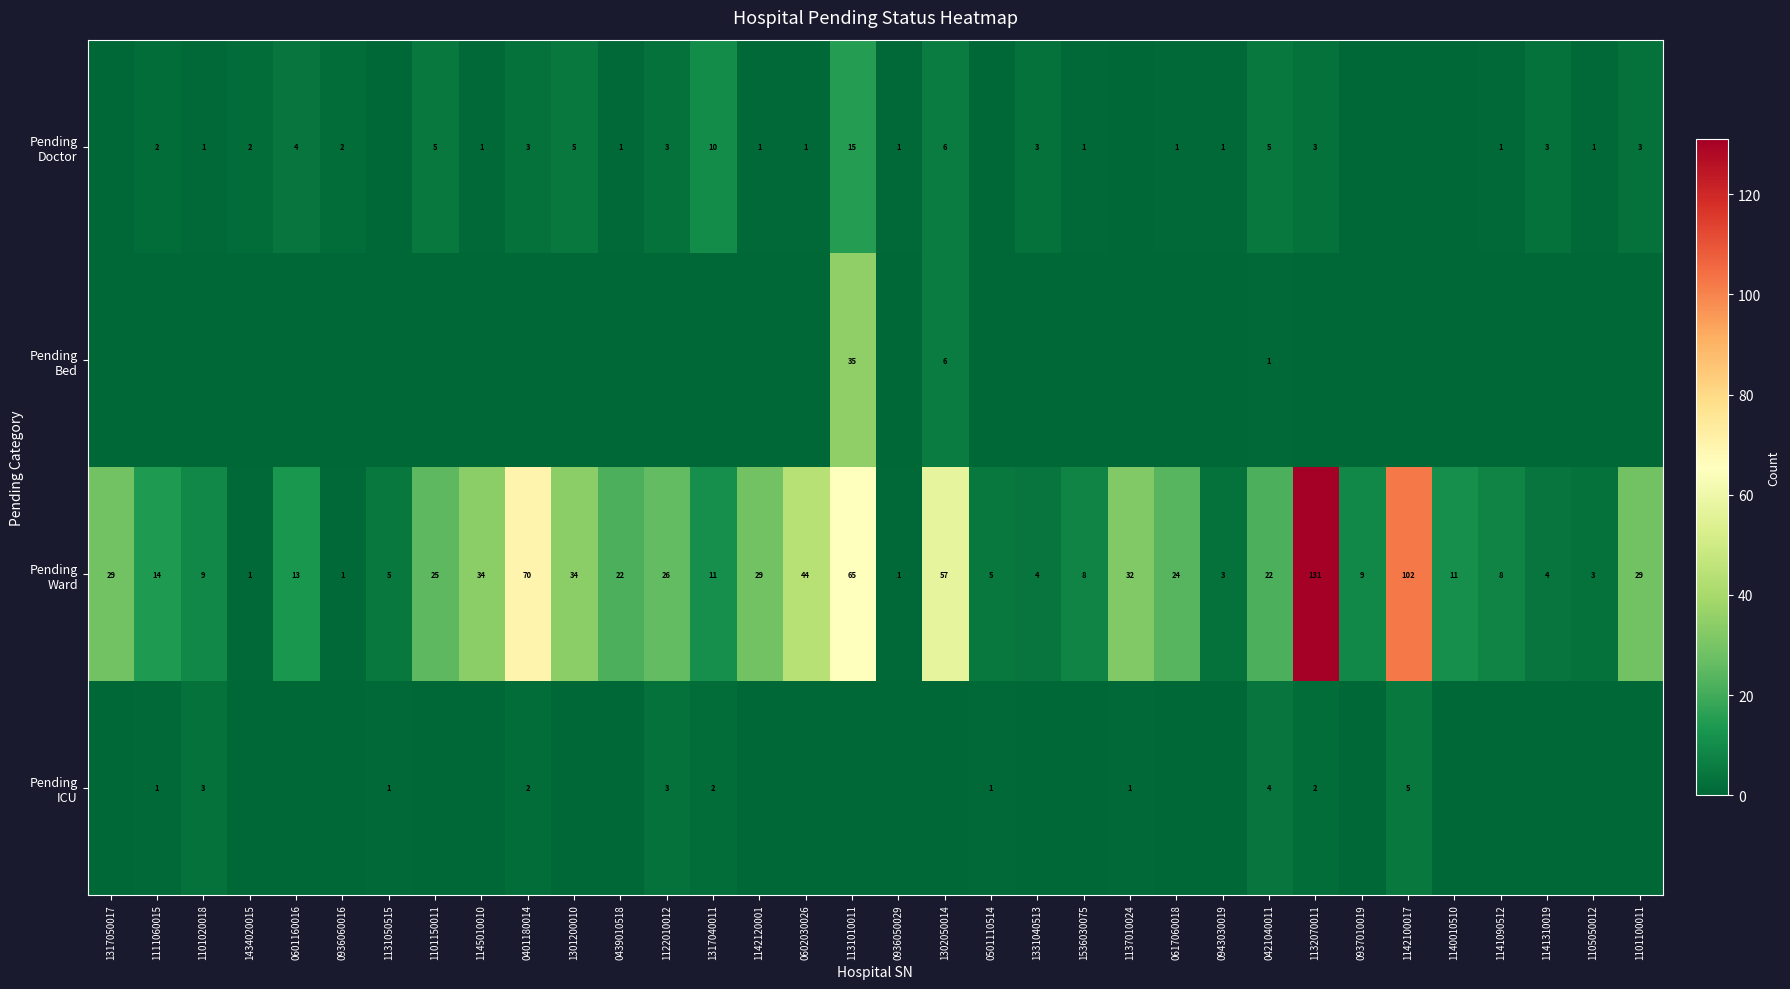

The value of Pending ICU at 1141090512 is 0. True or false?

True